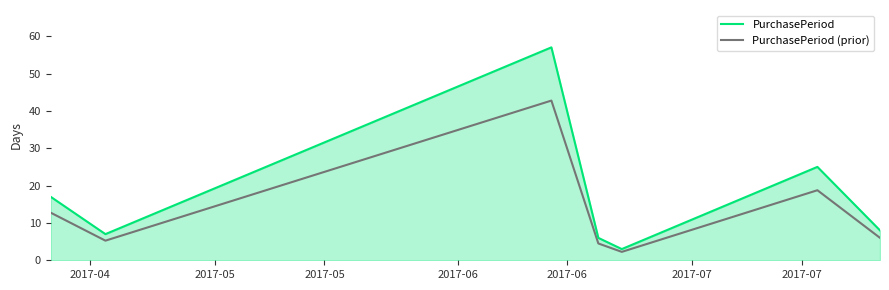

What are all the series names shown in the legend?

PurchasePeriod, PurchasePeriod (prior)